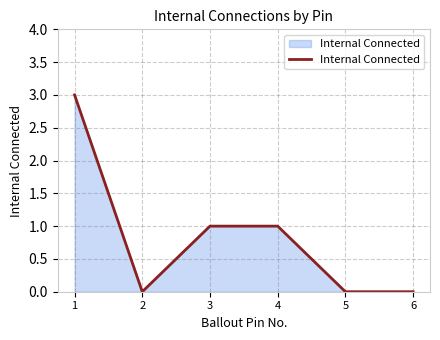

How many lines are shown in the chart?

1